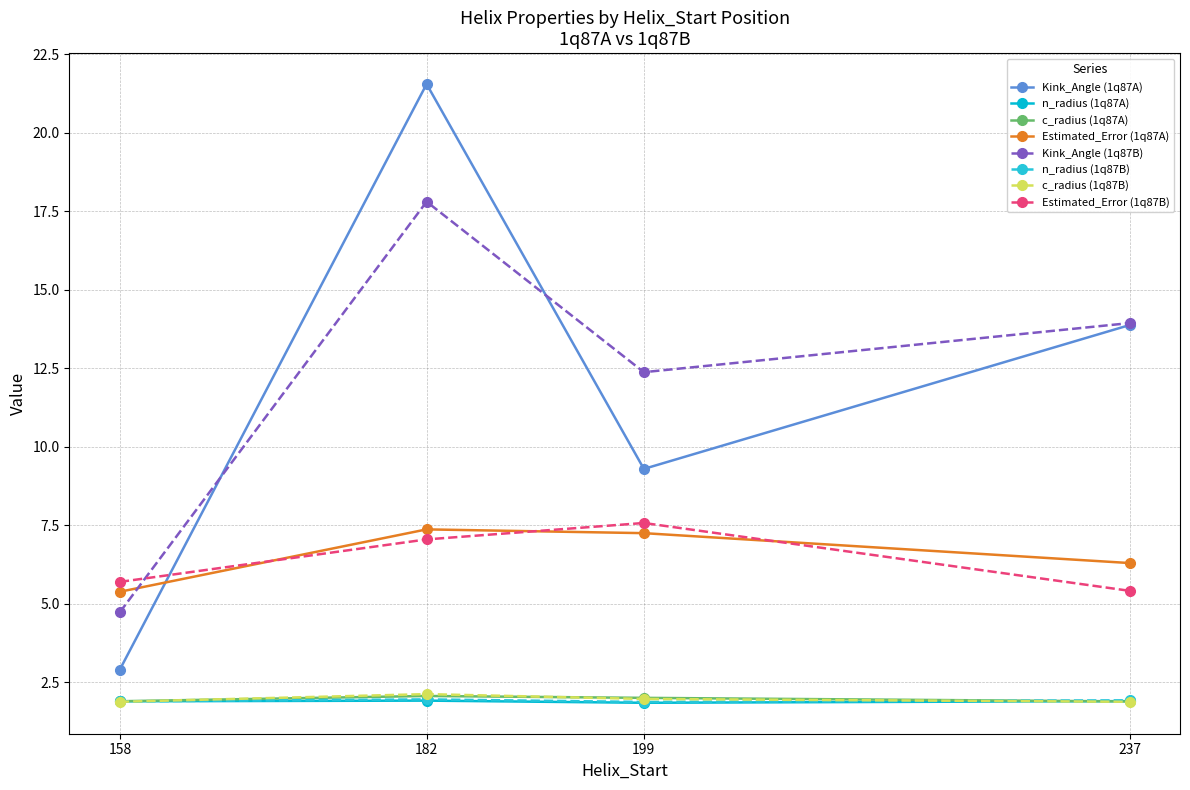

True or false: Estimated_Error (1q87A) and c_radius (1q87A) intersect in this chart.

False